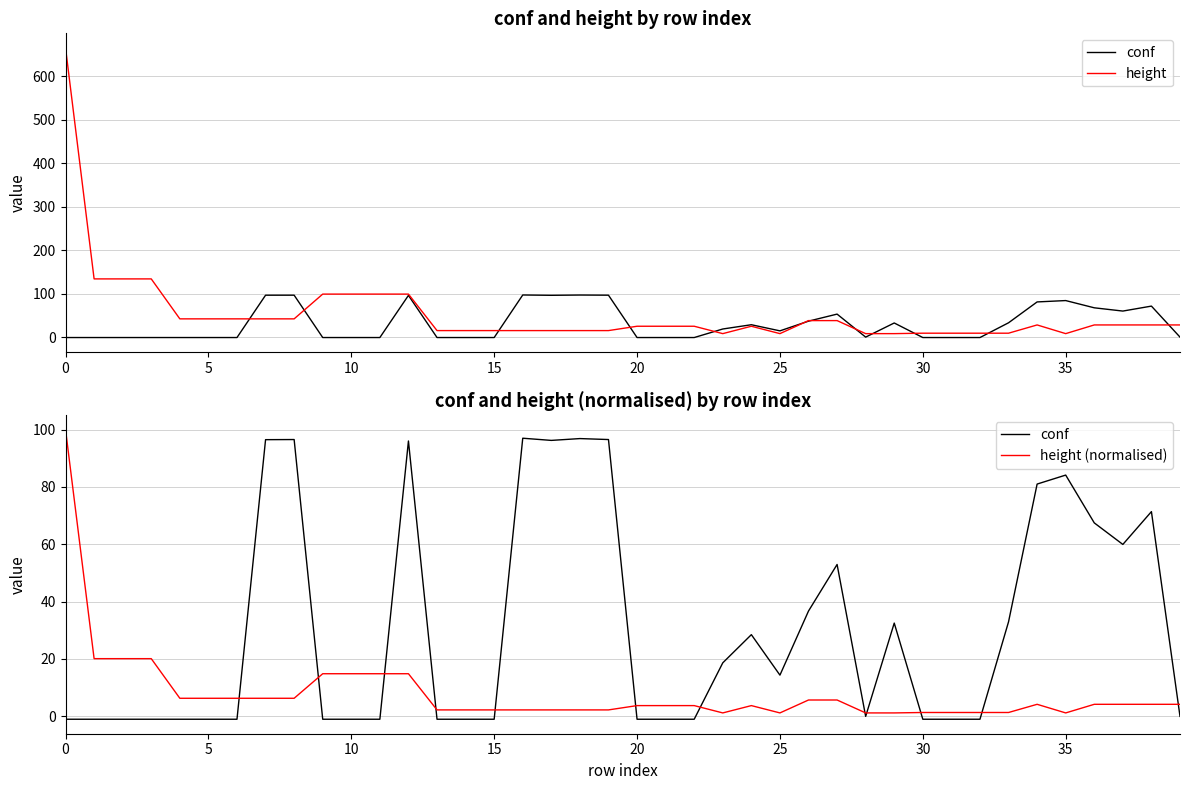

Does the chart have visible grid lines?

Yes